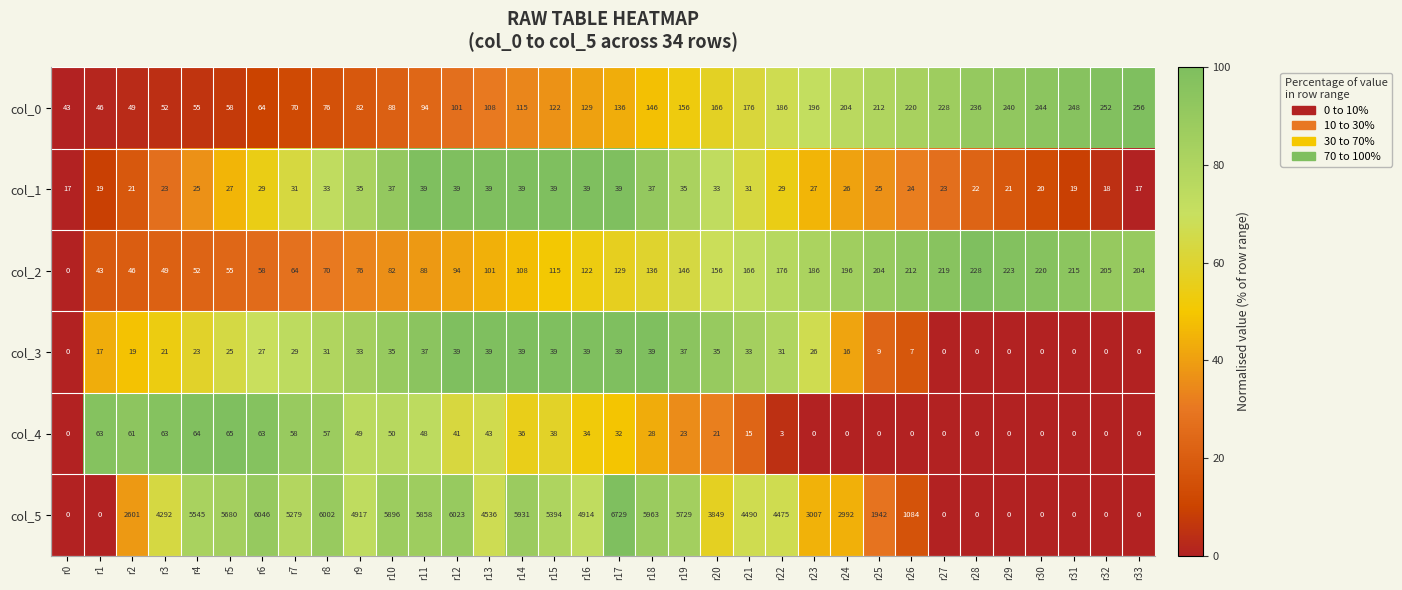

At how many categories does at least one series exceed 702?

25